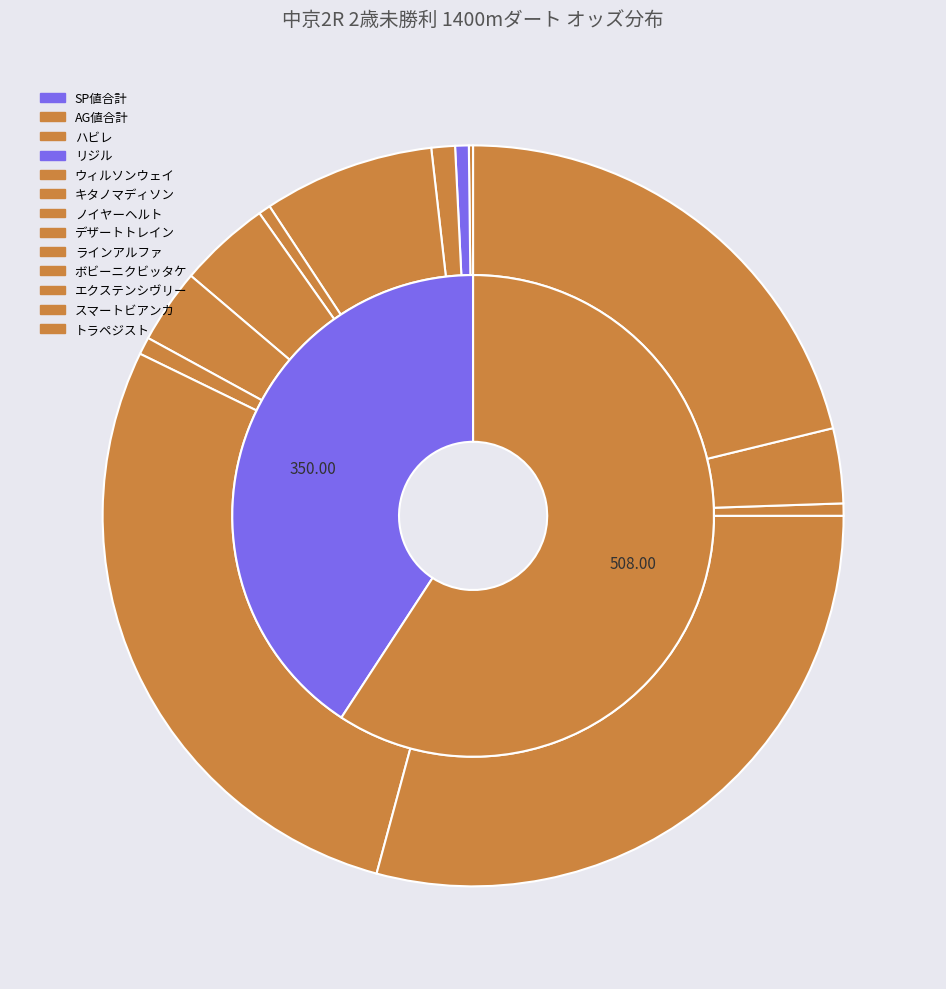

At エクステンシヴリー, list the series in order from largest to smallest.

SP値, AG値